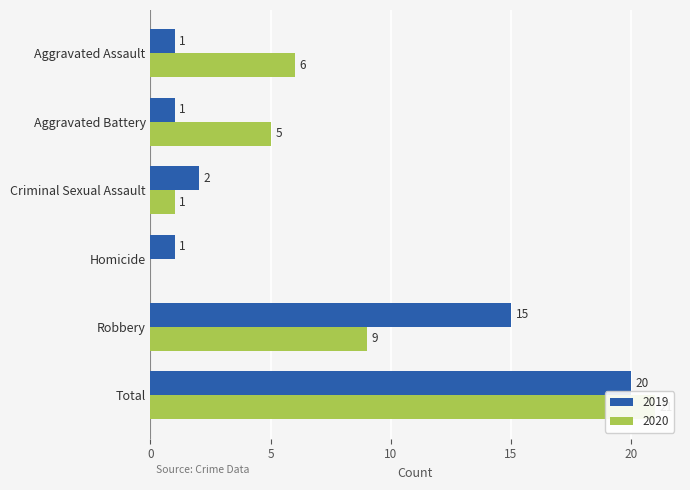

What is the difference between the second highest and minimum values in the 2019 series?

14